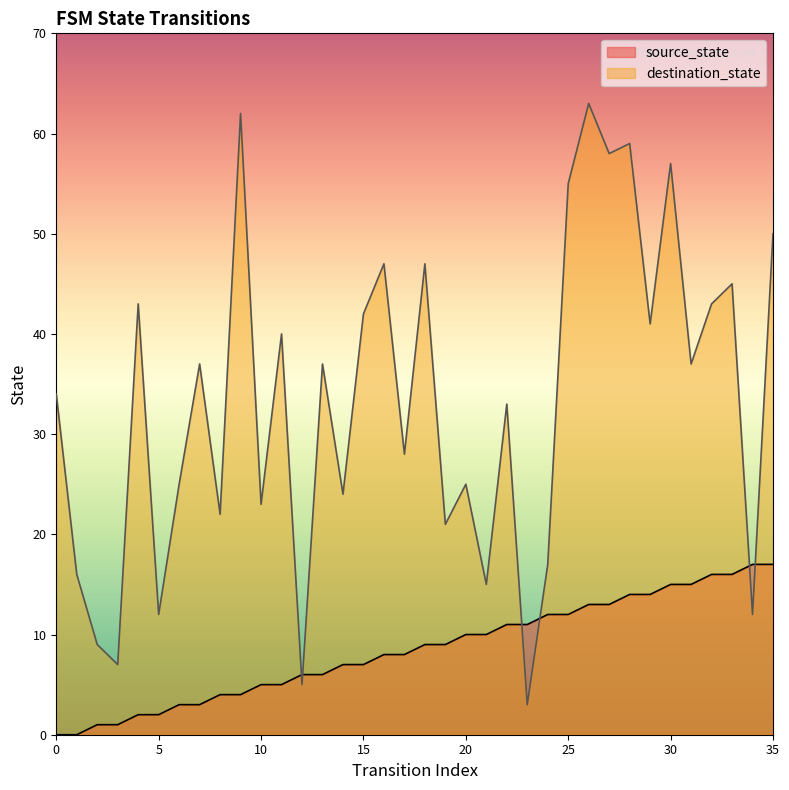

Reading left to right, extract all data points from this chart.

source_state: 0	0	1	1	2	2	3	3	4	4	5	5	6	6	7	7	8	8	9	9	10	10	11	11	12	12	13	13	14	14	15	15	16	16	17	17
destination_state: 34	16	9	7	43	12	25	37	22	62	23	40	5	37	24	42	47	28	47	21	25	15	33	3	17	55	63	58	59	41	57	37	43	45	12	50